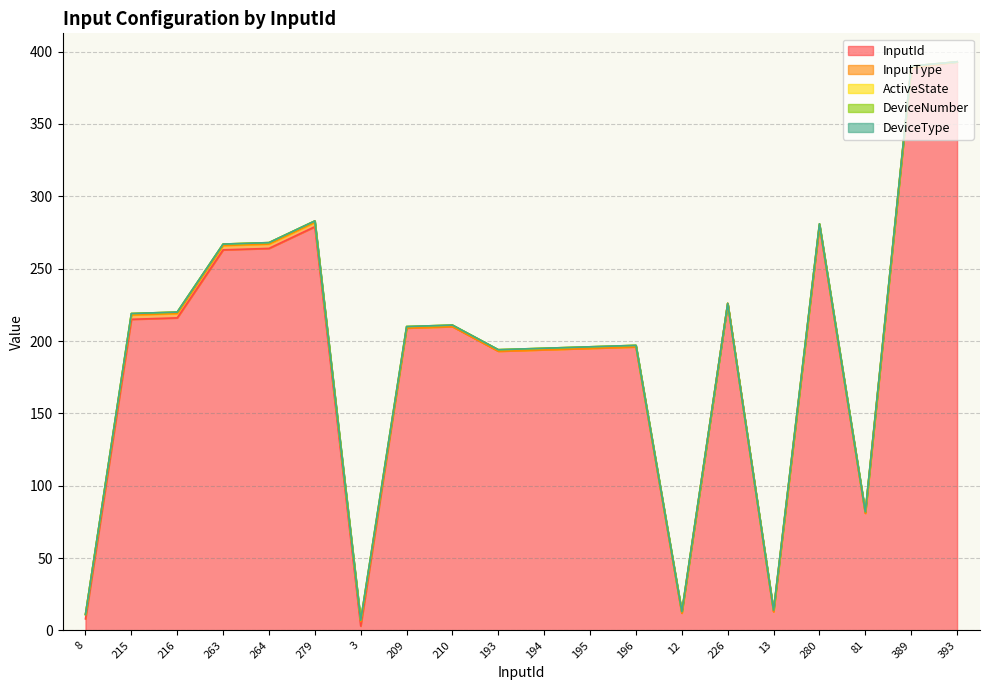

What is the sum of all ActiveState values?

17